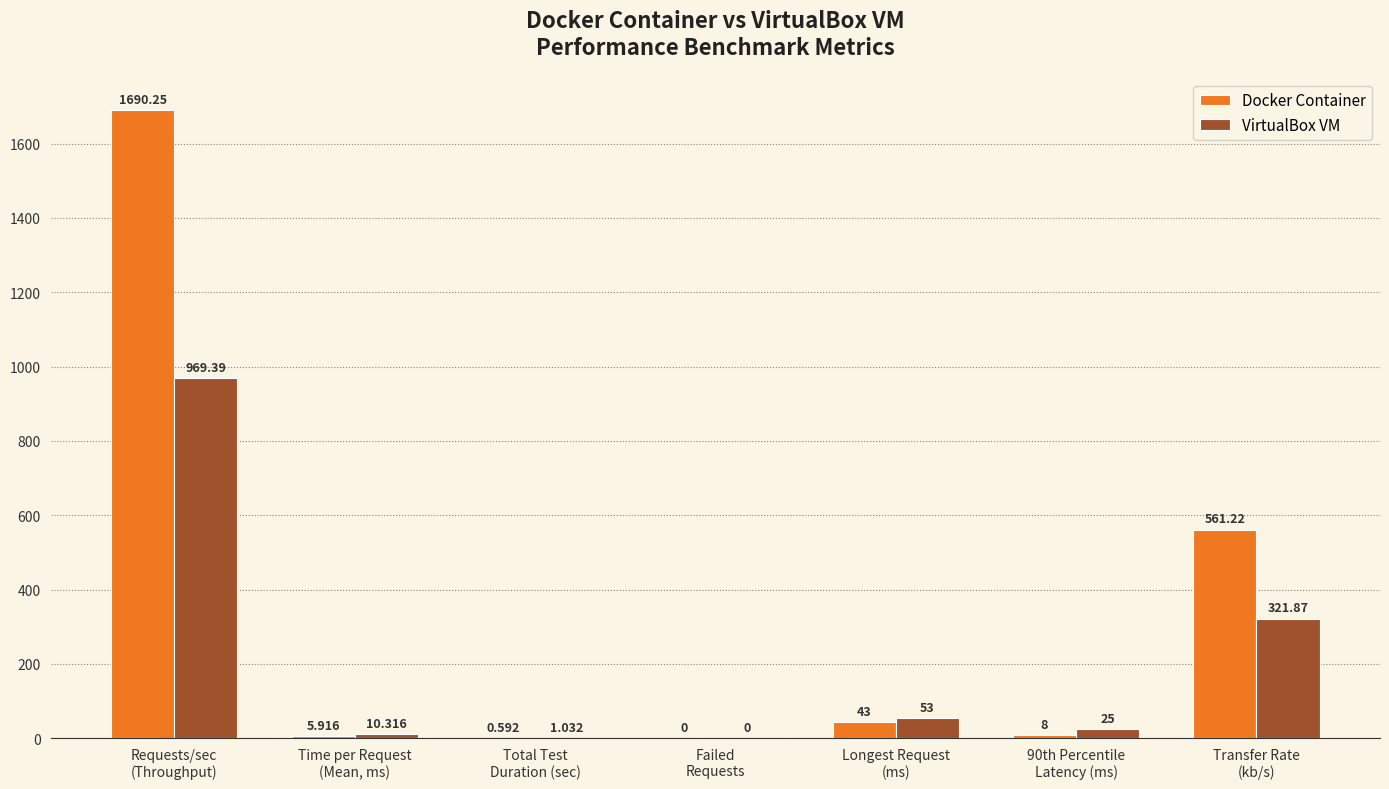

Which series has the largest total across all categories?

Docker Container